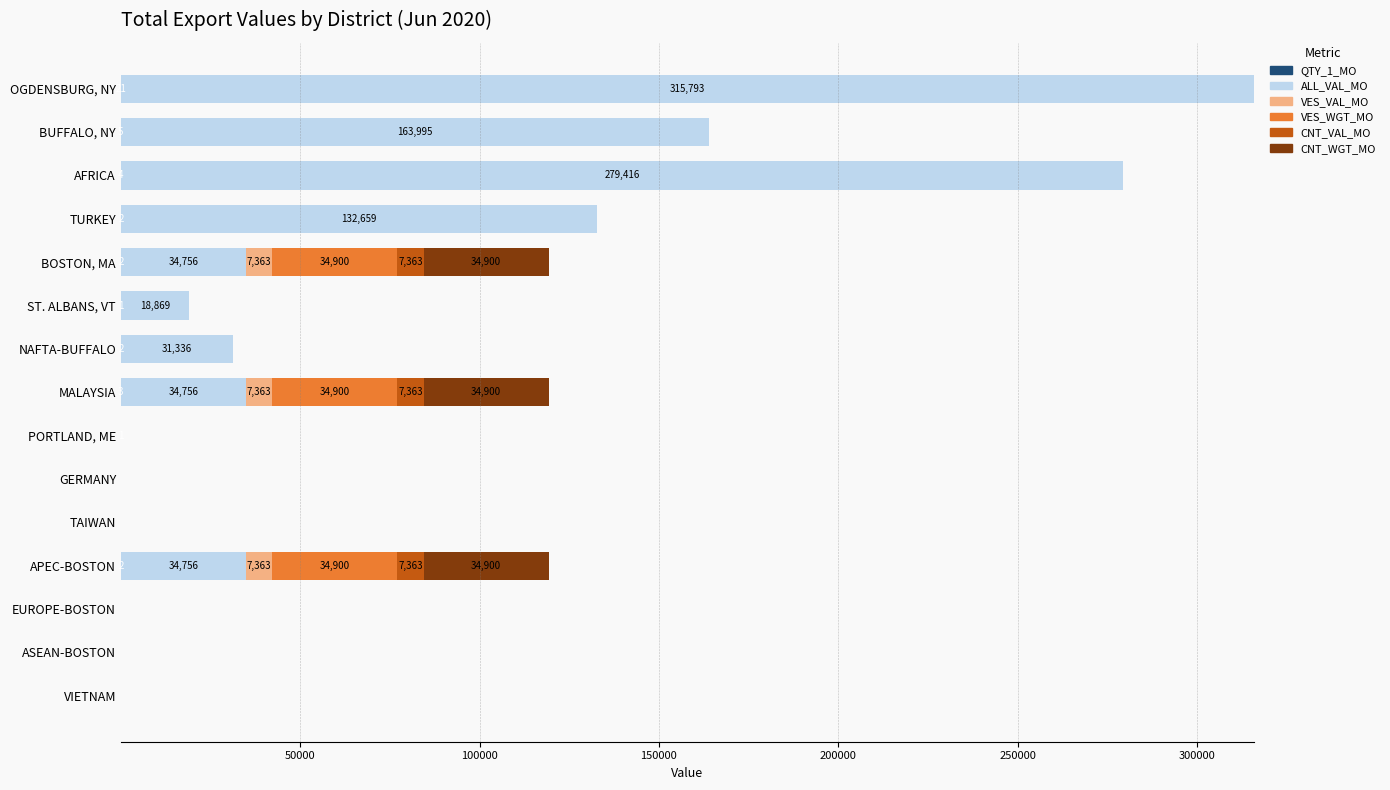

How many series are shown in this chart?

6